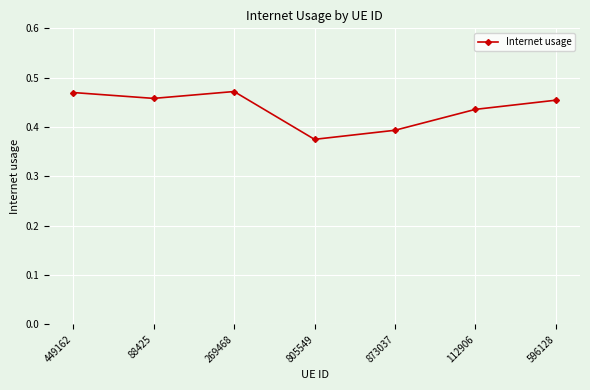

Where is the data nearest to the value 0?

805549